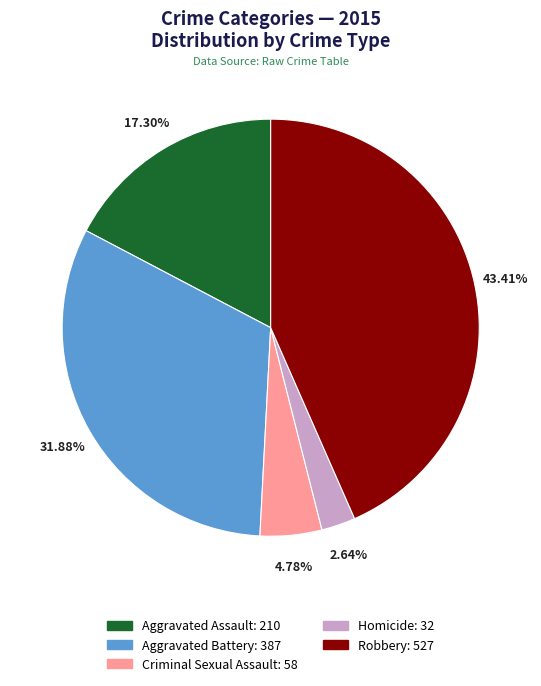

How many slices are in this pie chart?

5